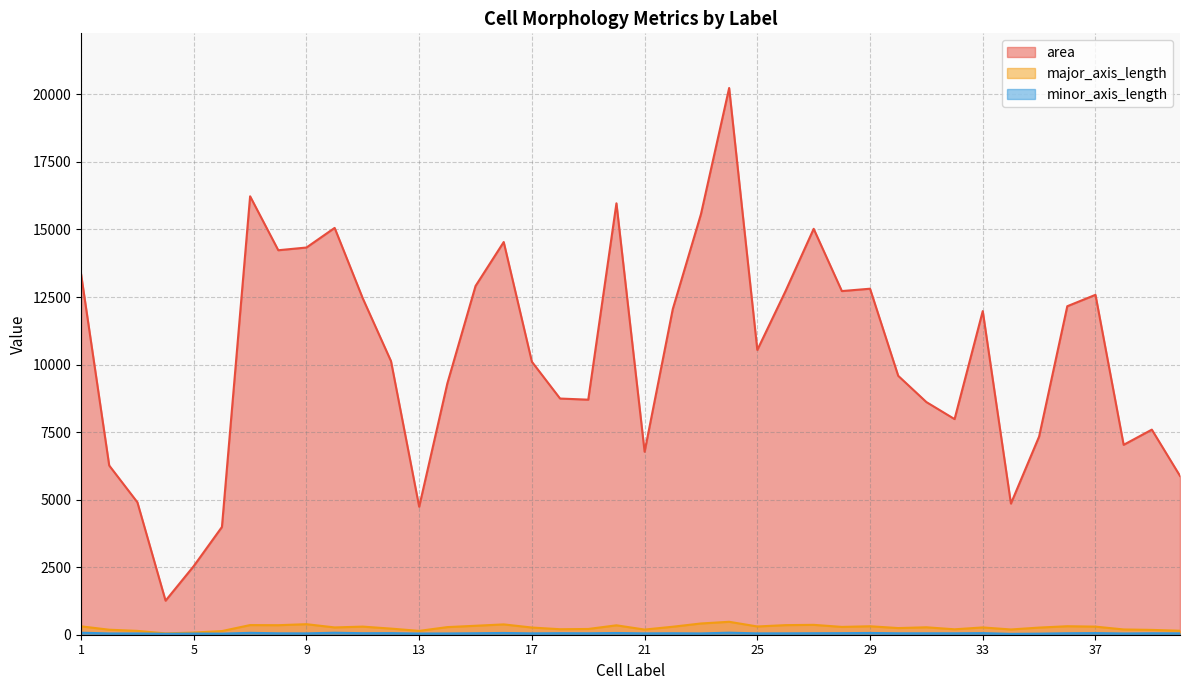

Rank the series at 1 from highest to lowest value.

area, major_axis_length, minor_axis_length